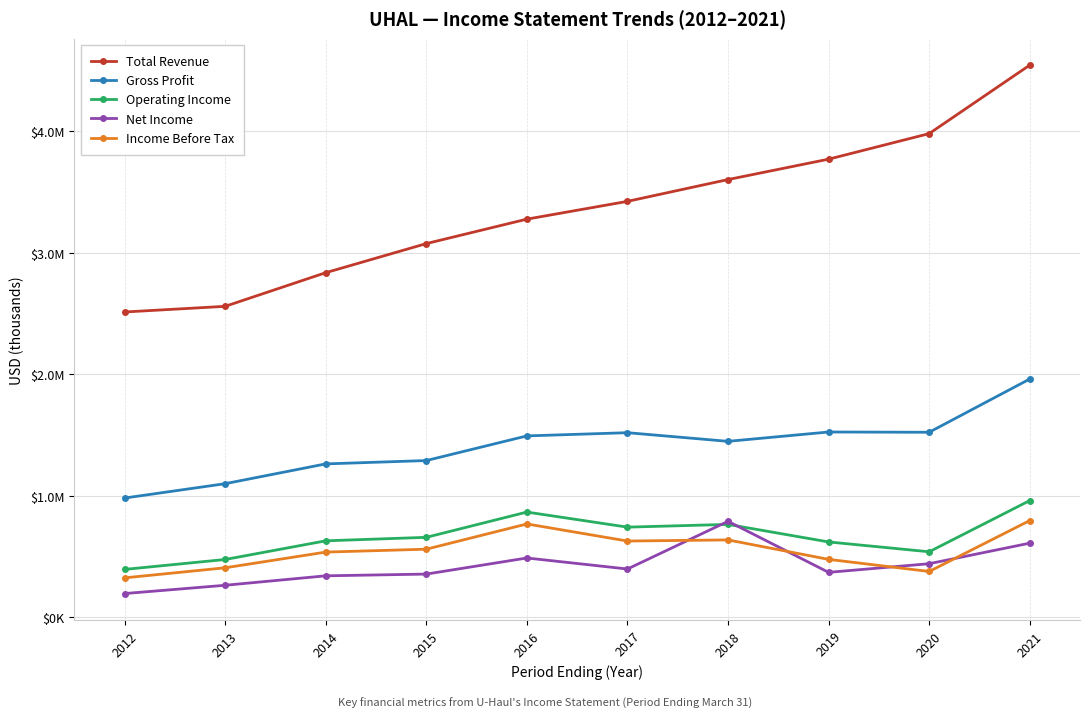

Reading left to right, list all the values displayed in this chart.

Total Revenue: 2512000	2558600	2835300	3074500	3275500	3421800	3601100	3768700	3978900	4542000
Gross Profit: 982100	1100100	1262800	1290300	1493000	1519400	1448300	1525100	1522900	1960700
Operating Income: 395100	476700	630200	658900	866600	742700	765200	621000	540100	961100
Net Income: 196500	264700	342400	356700	489000	398400	790600	370900	442000	610900
Income Before Tax: 325600	408500	537500	561400	768900	628400	637600	477500	378100	796700